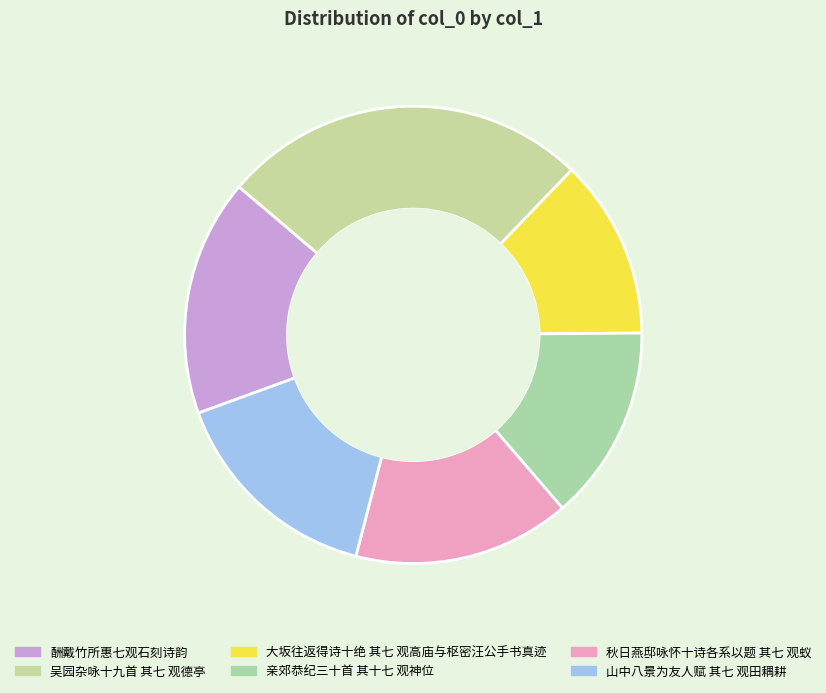

Is it true that 酬戴竹所惠七观石刻诗韵 is 24% of the pie?

False